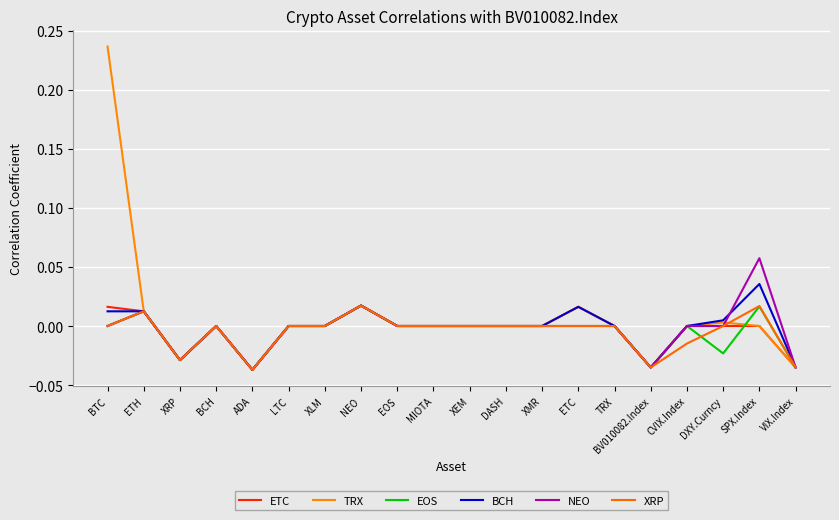

The value of BCH at SPX.Index is 0.0. True or false?

True